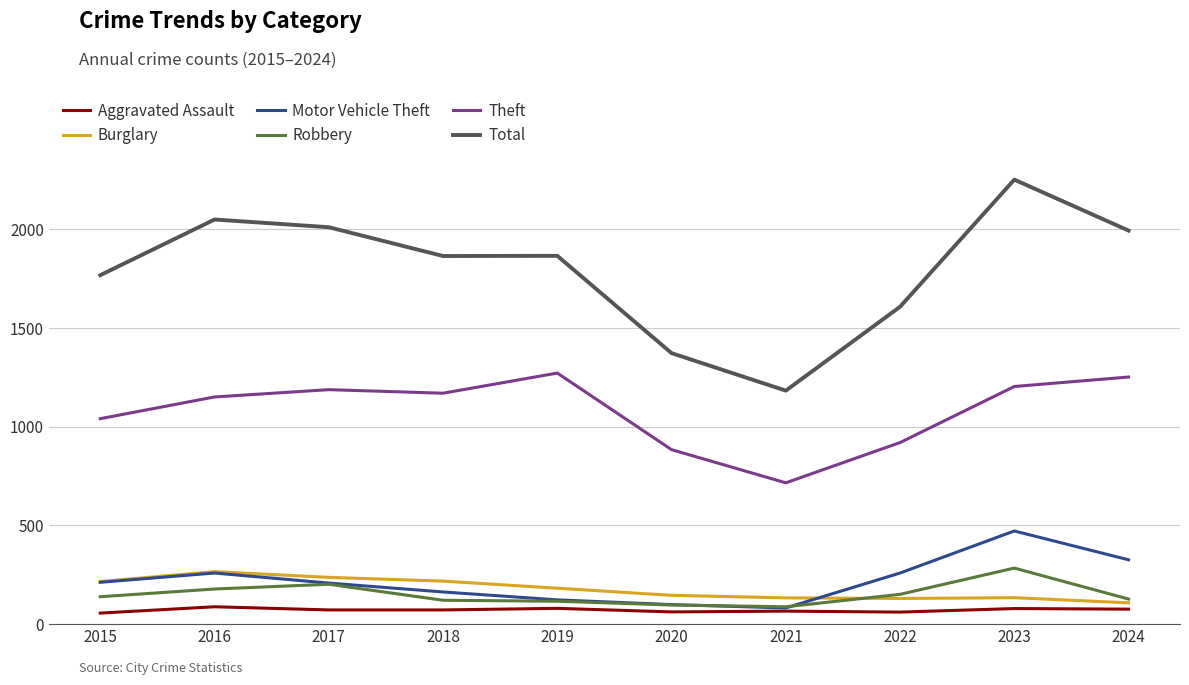

Which series has the widest spread of values?

Total